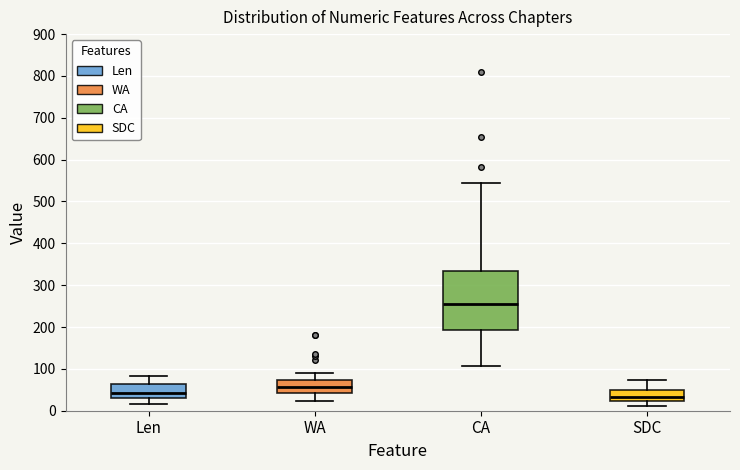

Reading left to right, read every box against the y-axis: the position of its median line, the range the box covers, and the ends of its whiskers. The values are not printed on the chart, so give them approximately, as read against the axis.

Len: median 40, box 30 to 60, whiskers 20 to 80
WA: median 60, box 40 to 70, whiskers 20 to 90
CA: median 250, box 190 to 340, whiskers 110 to 540
SDC: median 30, box 20 to 50, whiskers 10 to 70